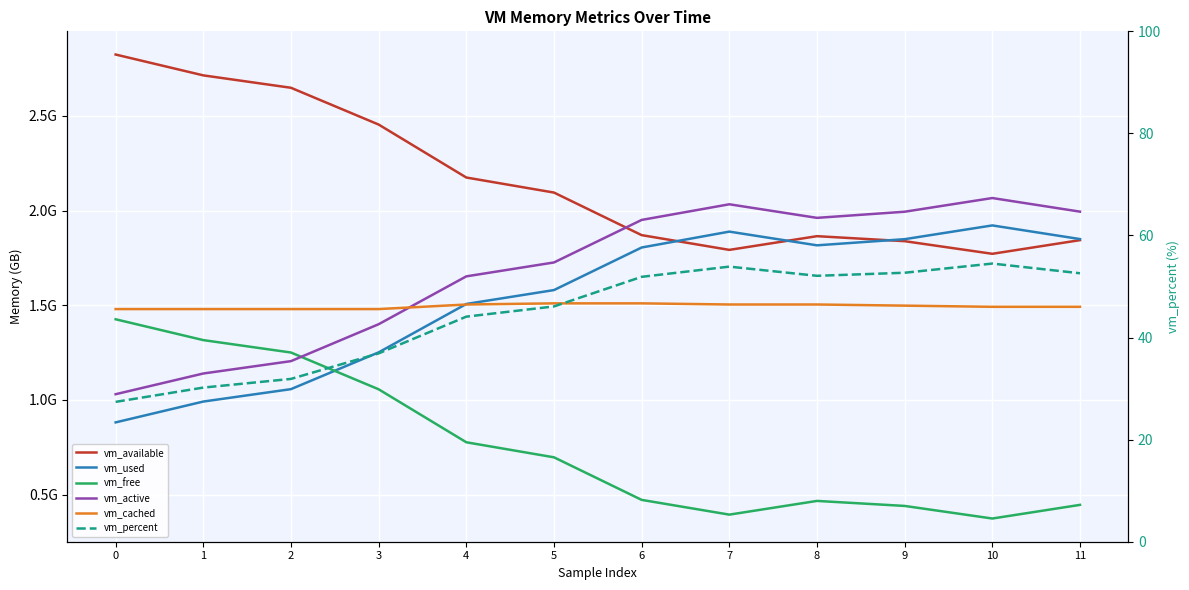

True or false: vm_free and vm_cached intersect in this chart.

False